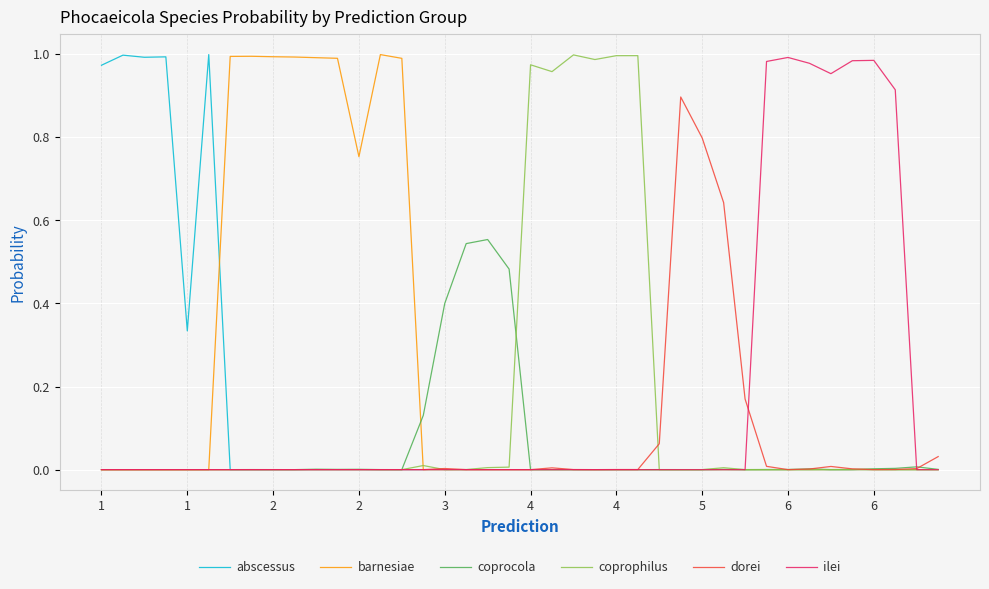

Which series has the largest total across all categories?

barnesiae